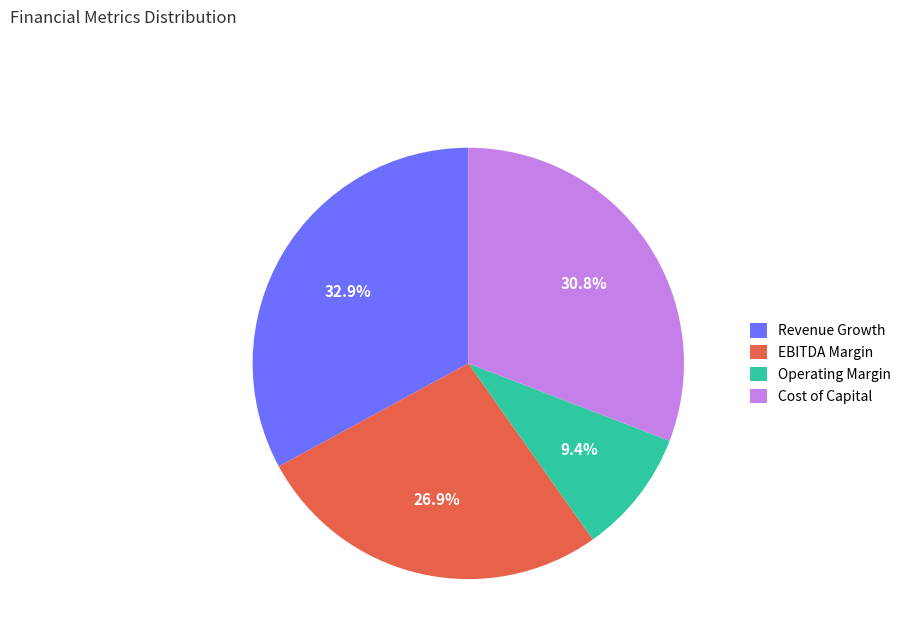

Does Operating Margin account for over 50% of the chart?

No